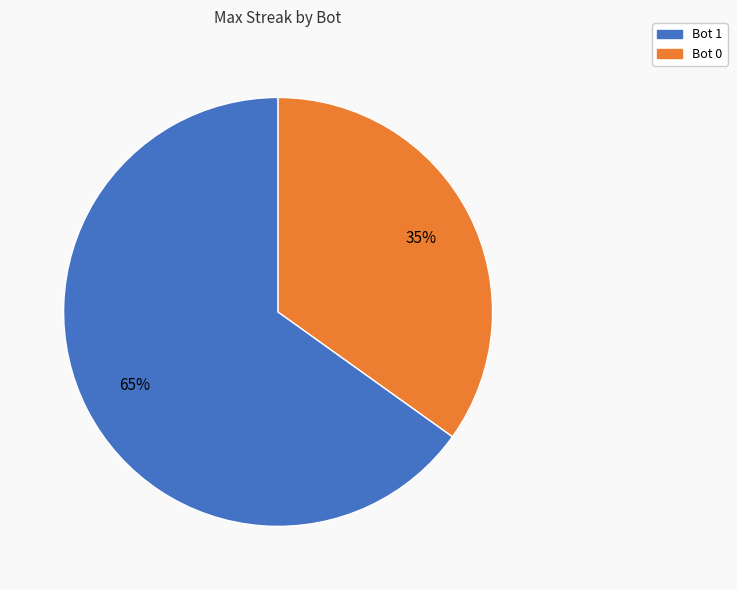

To the nearest percent, what is the combined percentage of Bot 0 and Bot 1?

100%